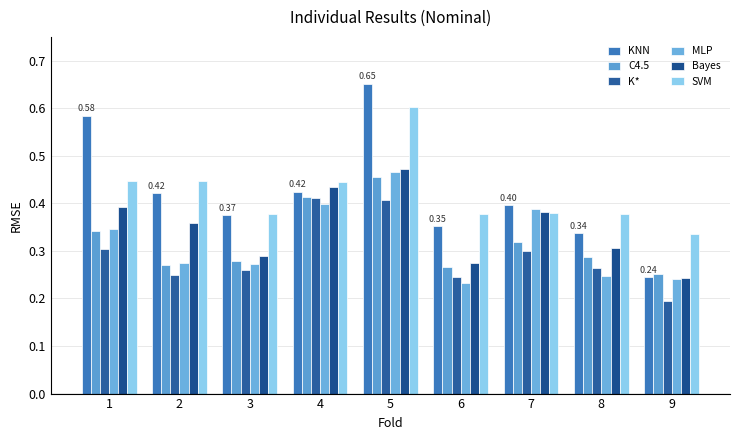

True or false: KNN has a value of 0.2 at 9.

True